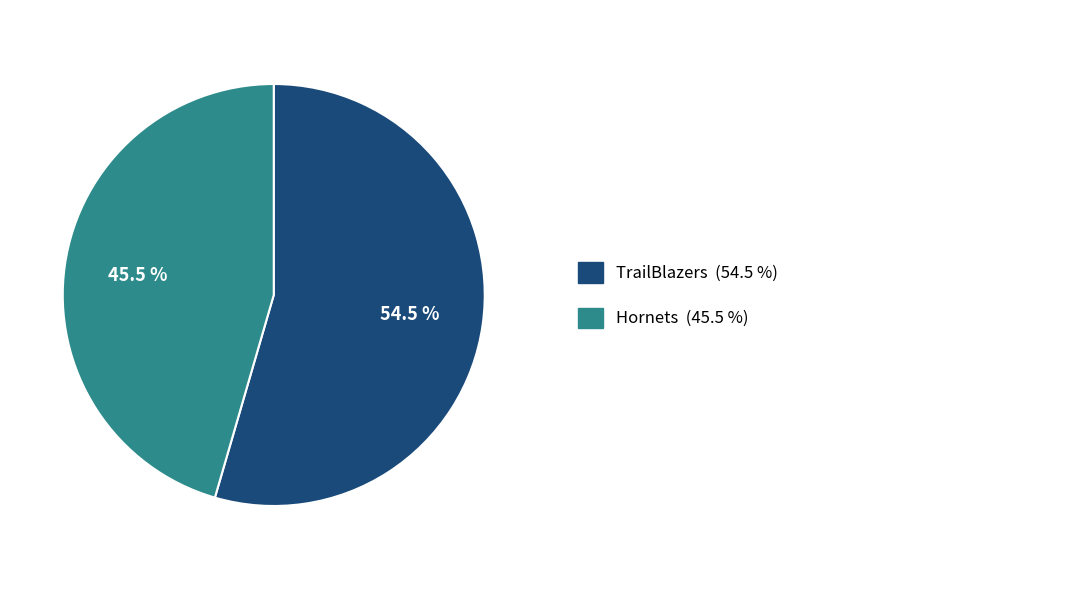

Is there any slice that represents more than half of the pie?

Yes